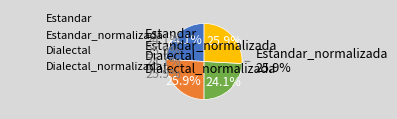

Is Dialectal the majority of the pie?

No